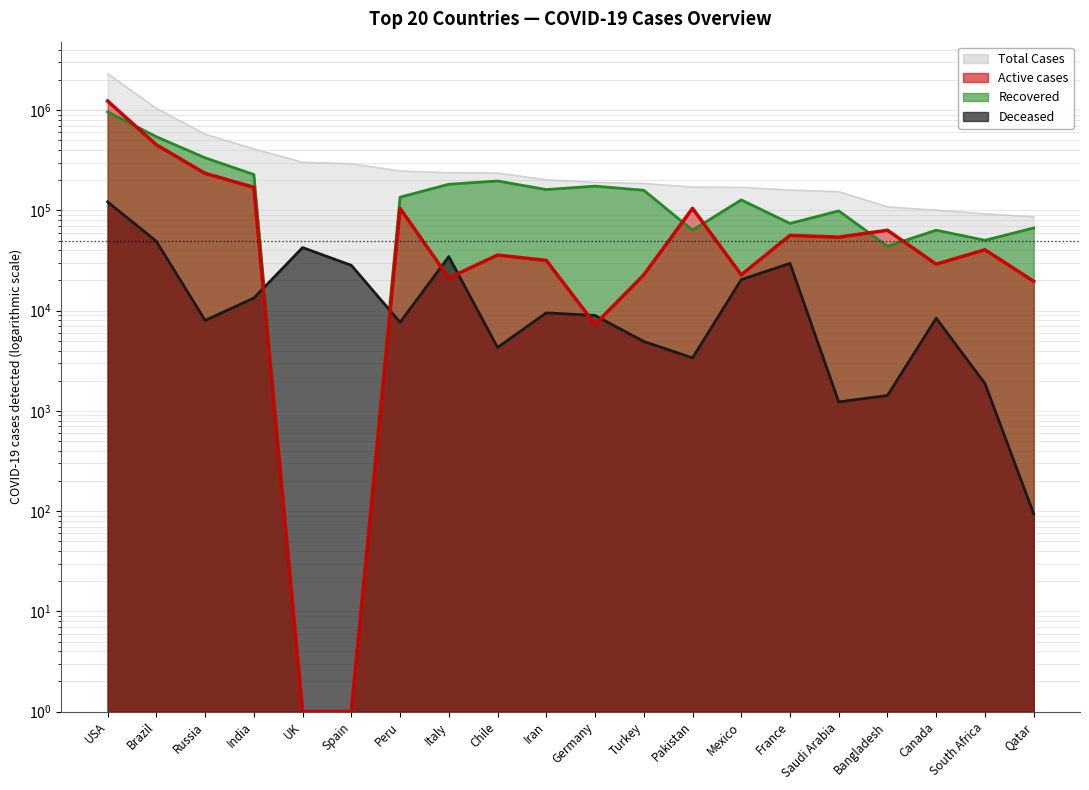

True or false: Total Recovered has more than 1 interior local peaks.

True